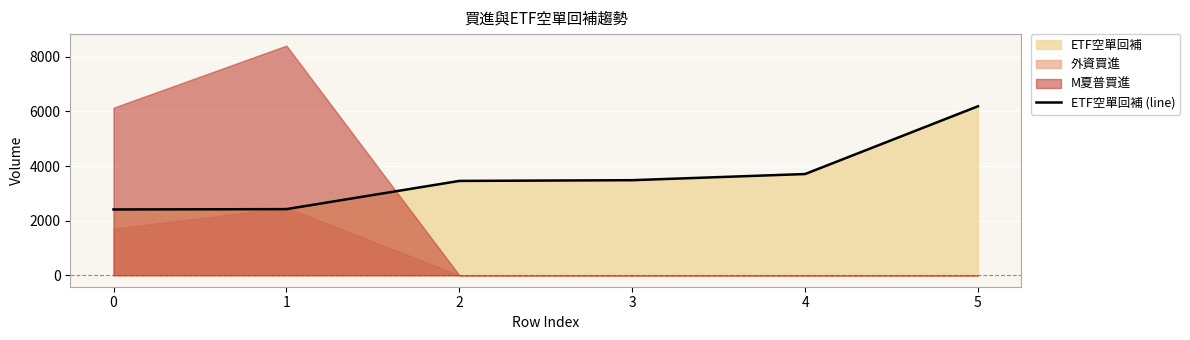

Reading left to right, transcribe all the data shown in this chart.

2409	2421	3454	3481	3706	6188